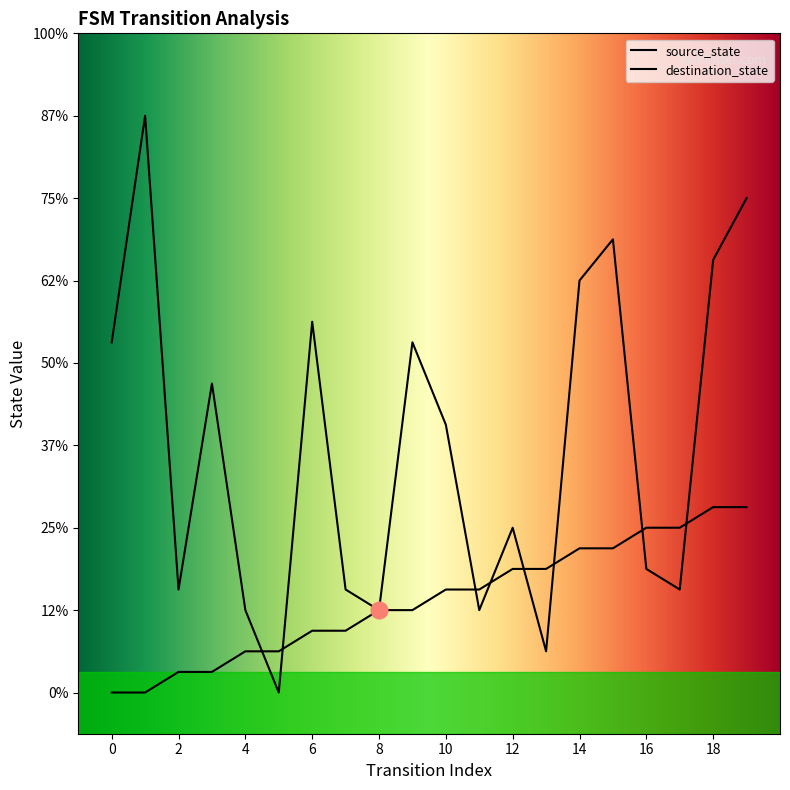

At which category is the sum across all series the highest?

19